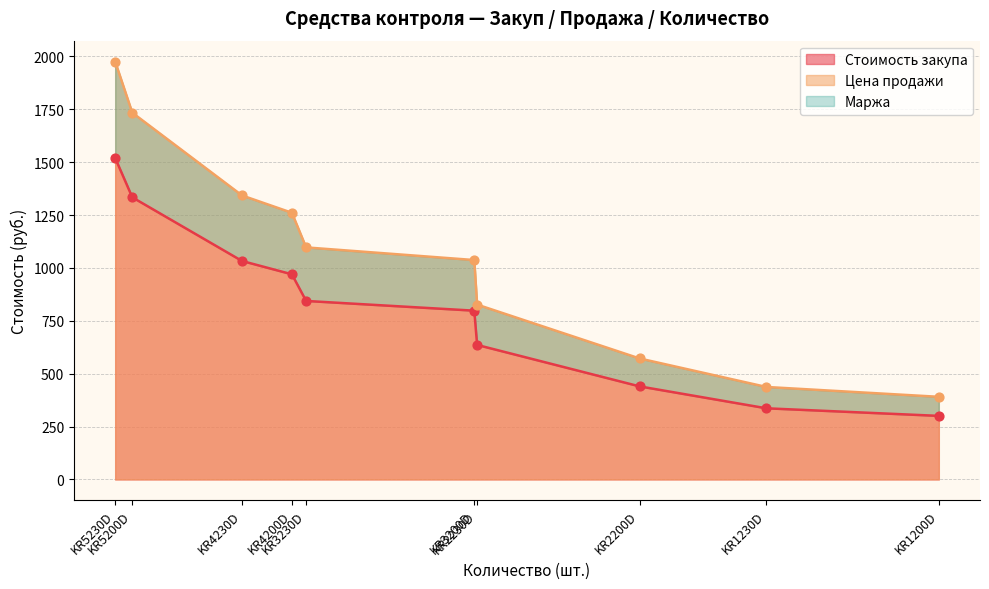

Which series reaches the maximum Y coordinate?

Цена продажи